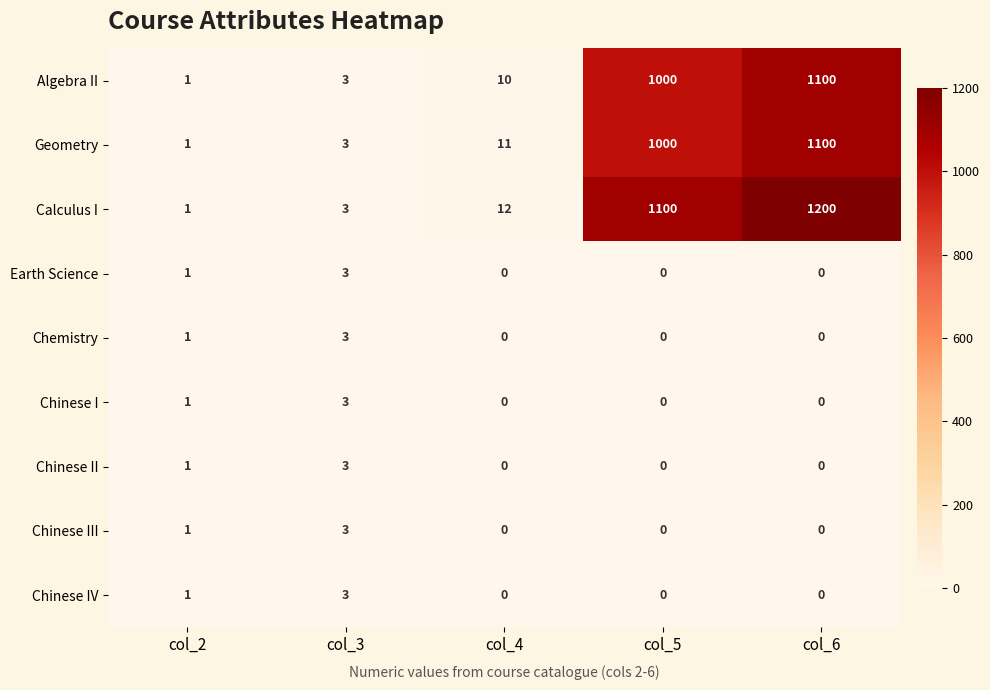

Rank the categories by Algebra II value from lowest to highest.

col_2, col_3, col_4, col_5, col_6